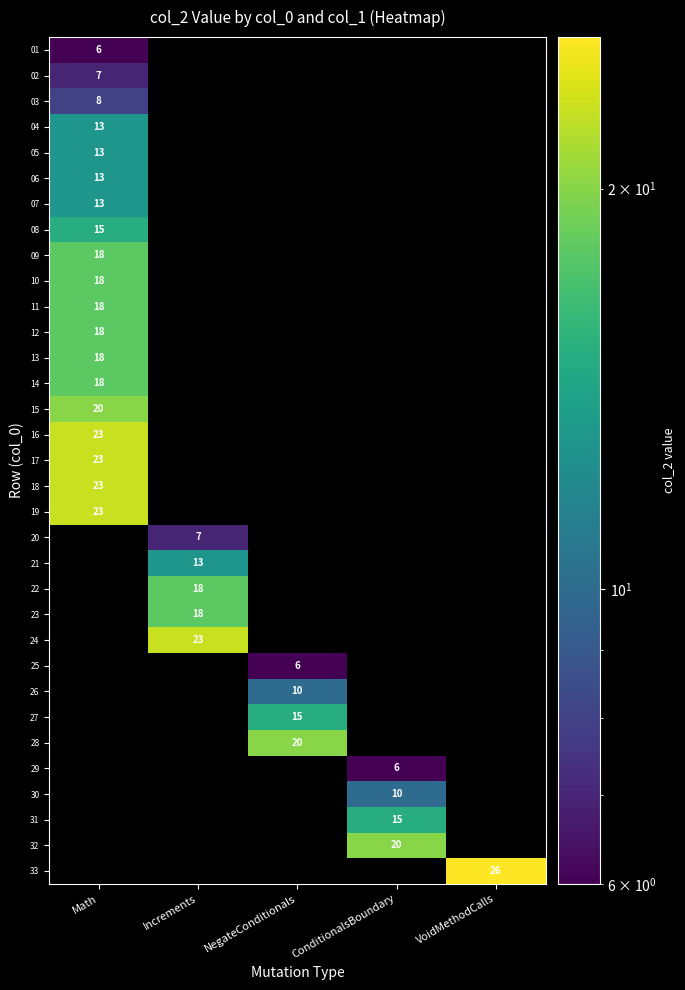

Rank the categories by 08 value from highest to lowest.

Math, Increments, NegateConditionals, ConditionalsBoundary, VoidMethodCalls